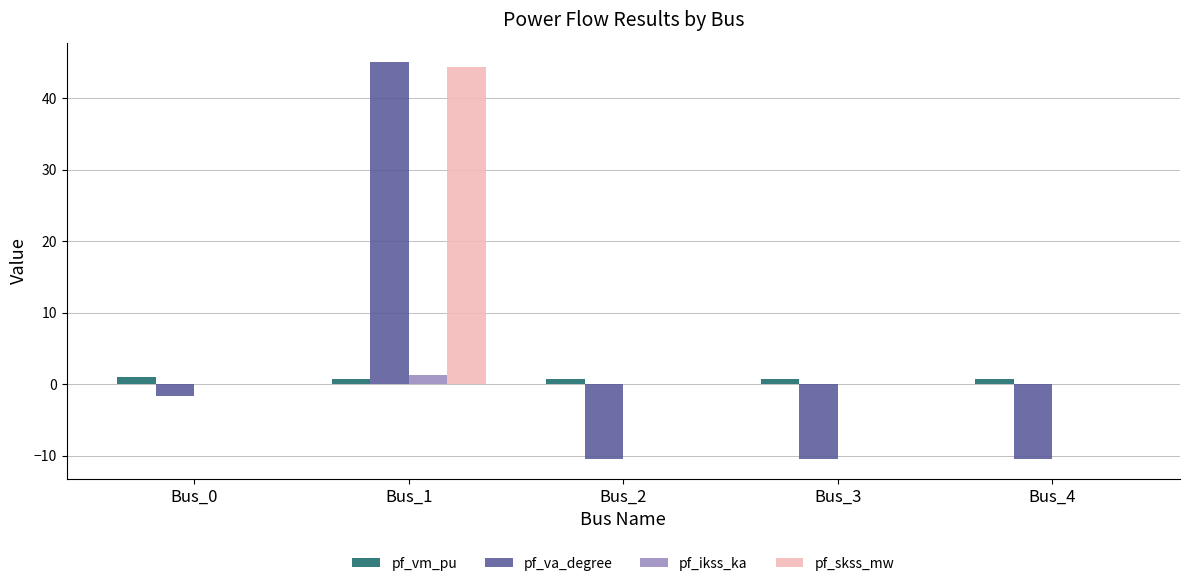

Is it true that pf_vm_pu equals 0.8 at Bus_2?

True